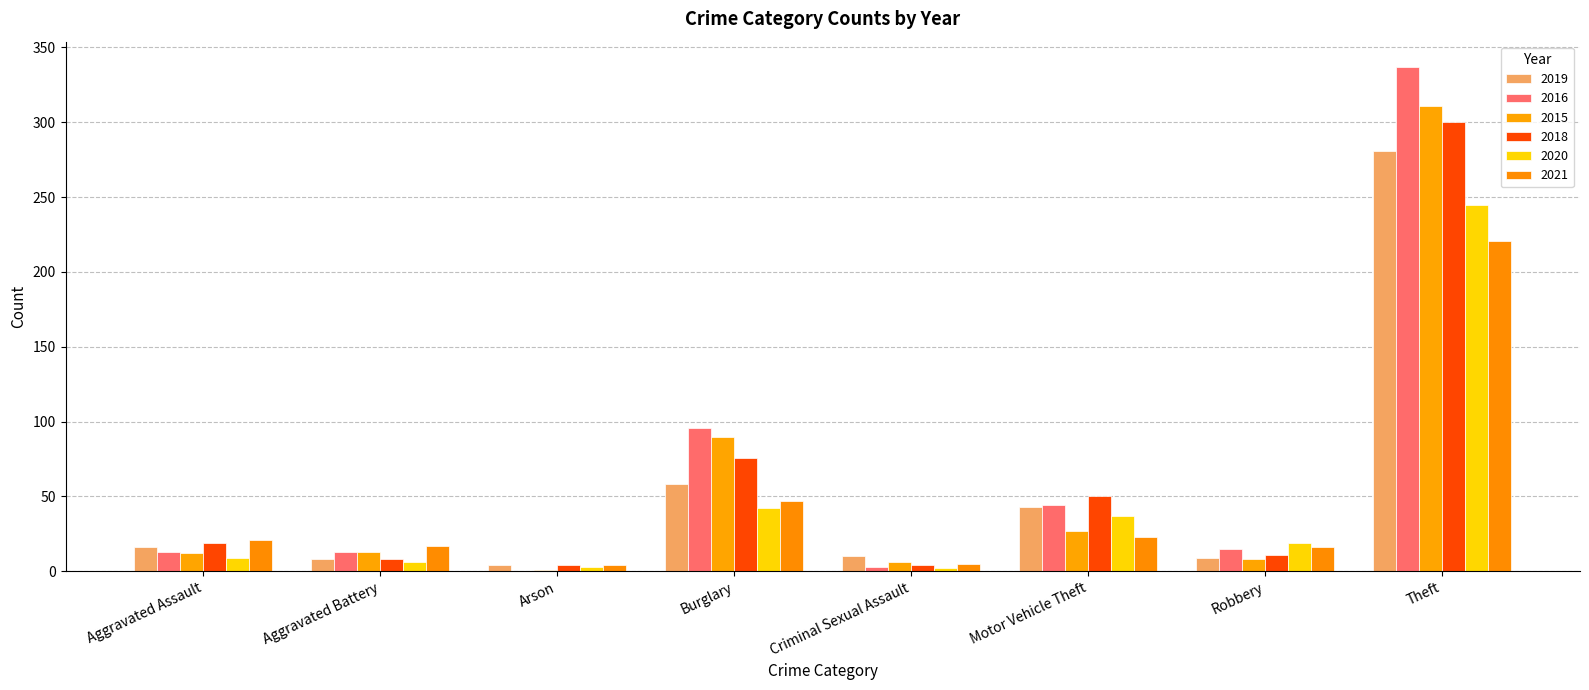

What is the sum of all 2019 values?

429